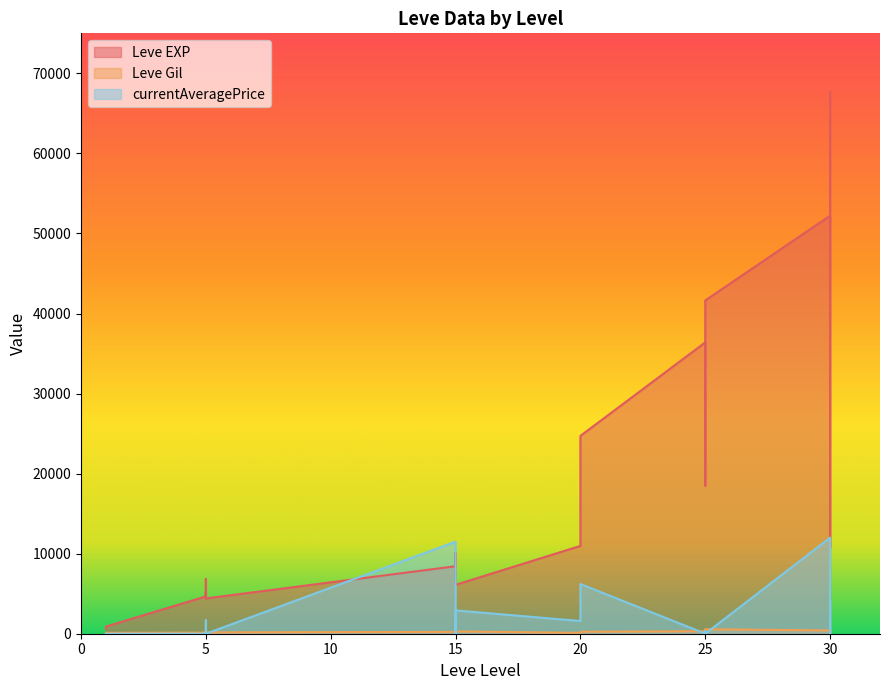

In Leve Gil, how many points are lower than both neighbors (excluding endpoints)?

7